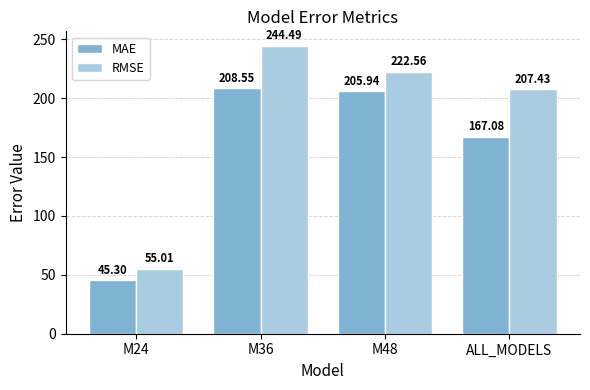

Rank the series by their maximum value, from lowest to highest.

MAE, RMSE